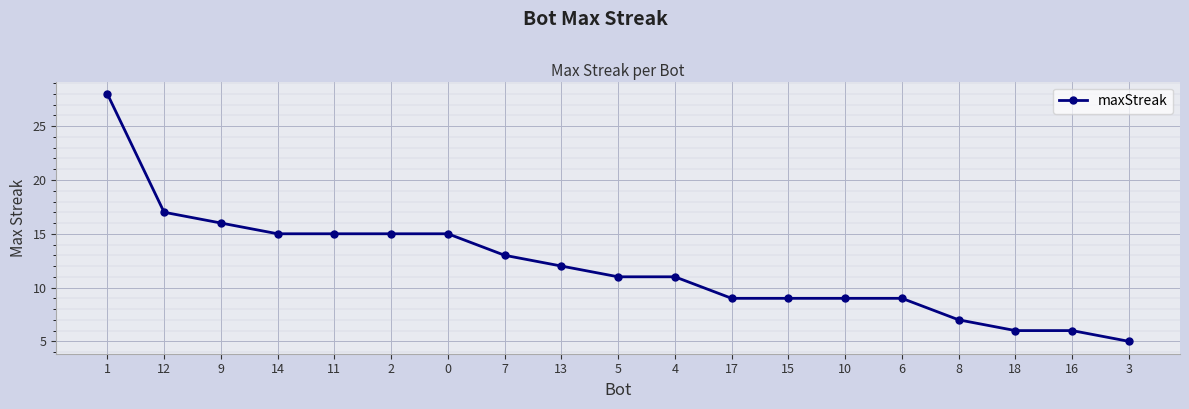

Approximately how many times larger is the value at 4 compared to 1?

0.4